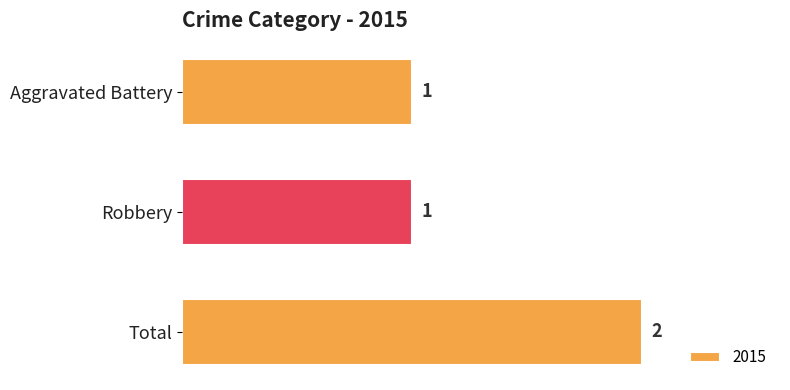

What is the difference between the maximum and minimum values?

1